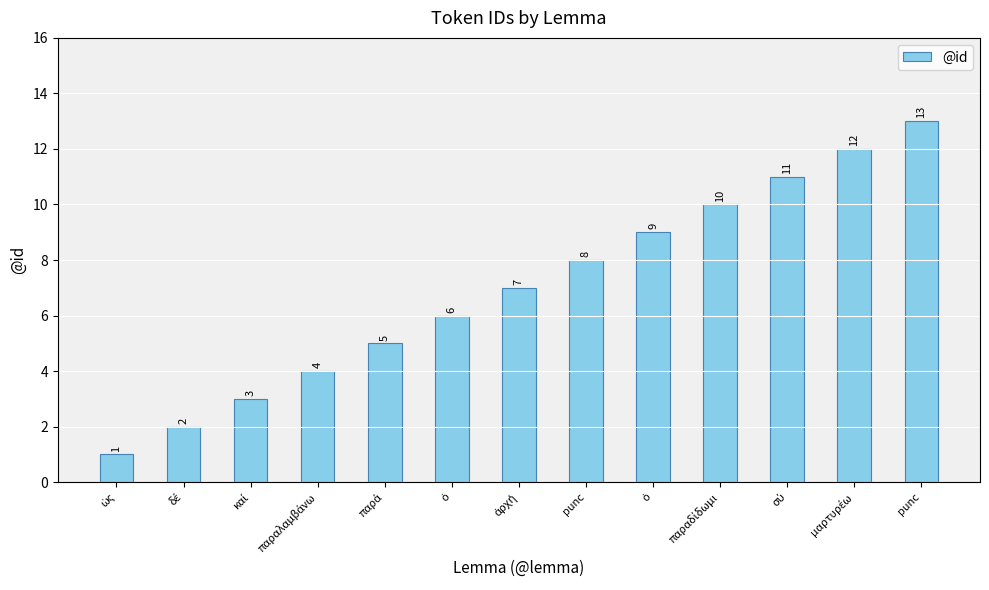

How many series are shown in this chart?

1